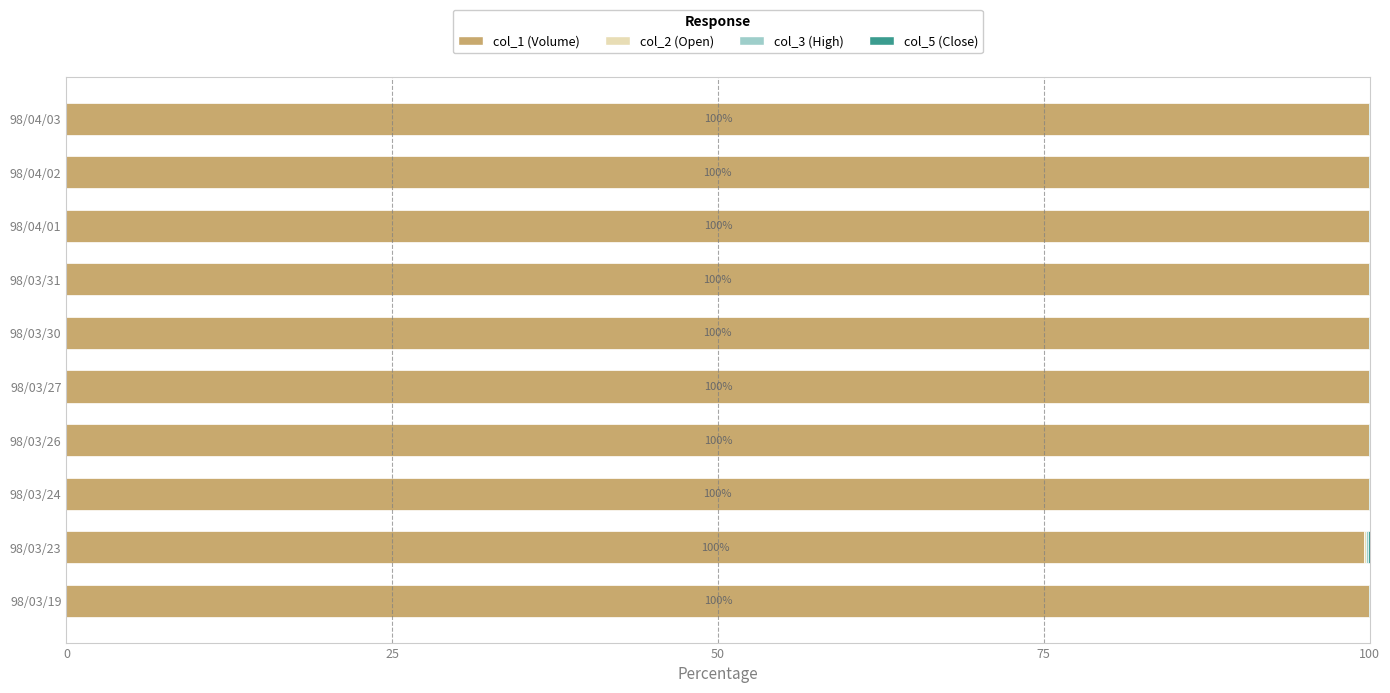

What is the maximum value for col_1 (Volume)?

100.0